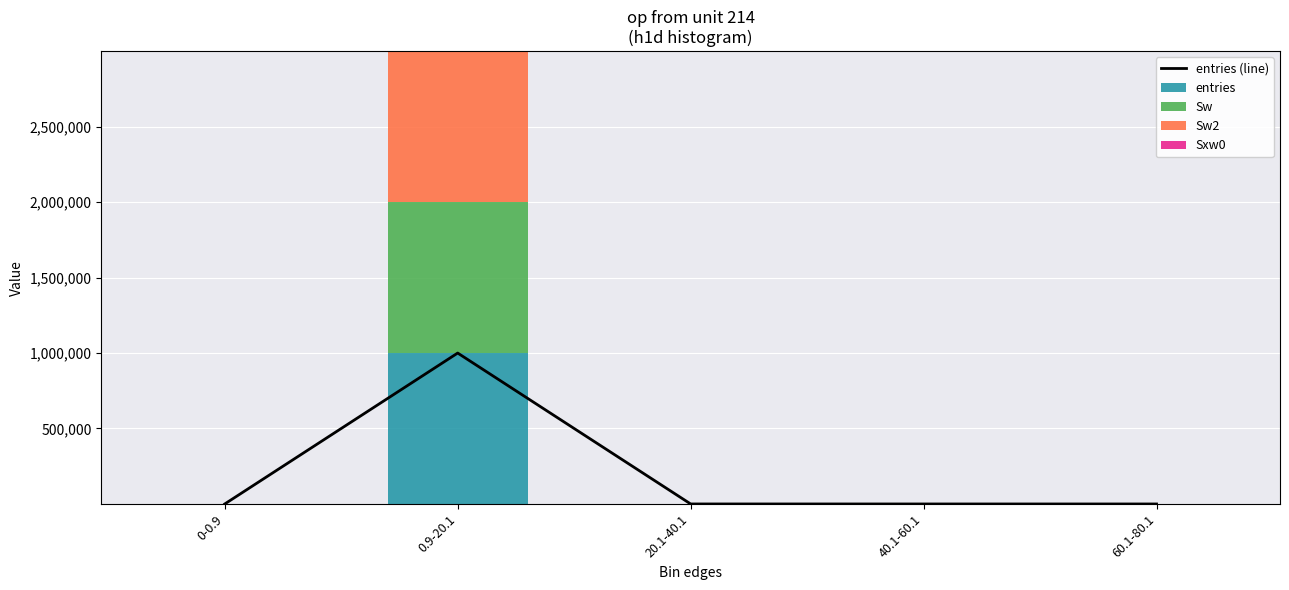

The Sw series shows 1480220 at 0.9-20.1. True or false?

False